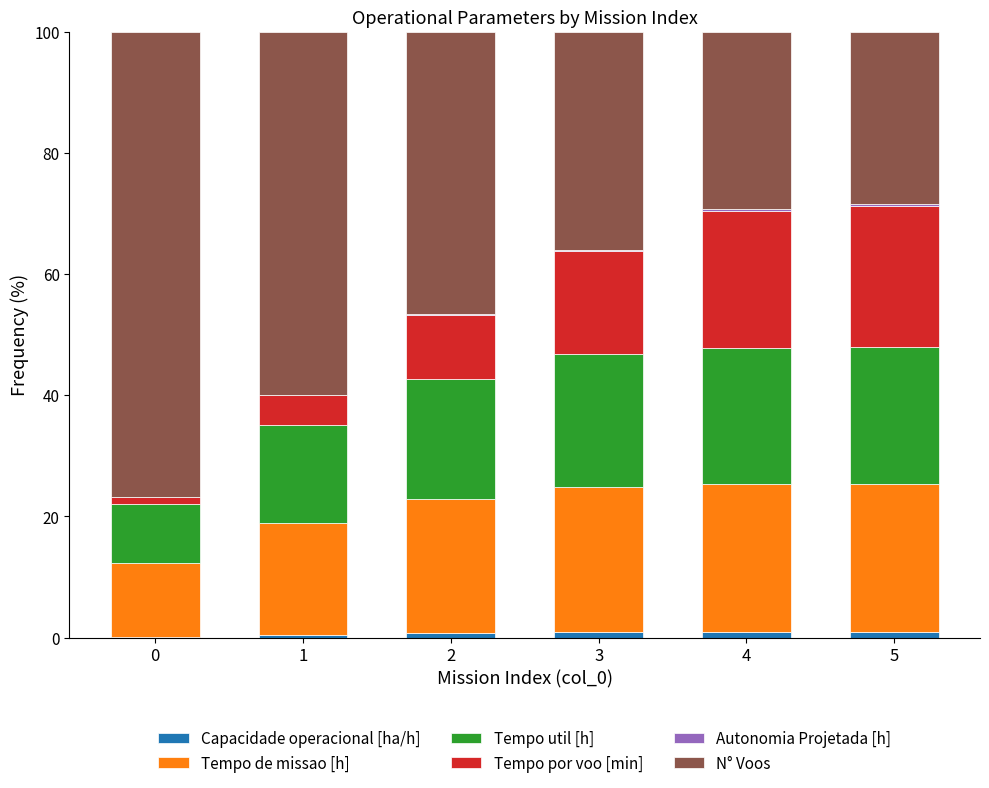

Are the bars grouped side by side (vs. stacked)?

No